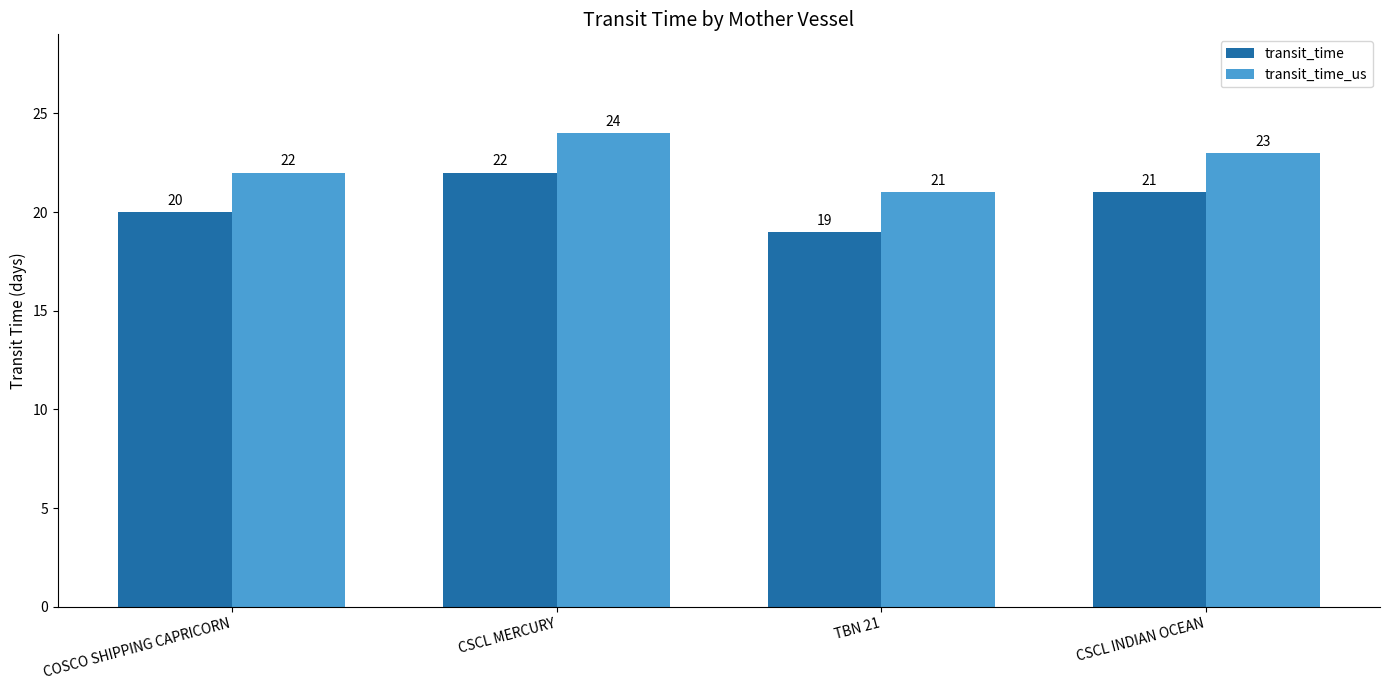

What is the value of the transit_time_us bar at the 1st from the left?

22